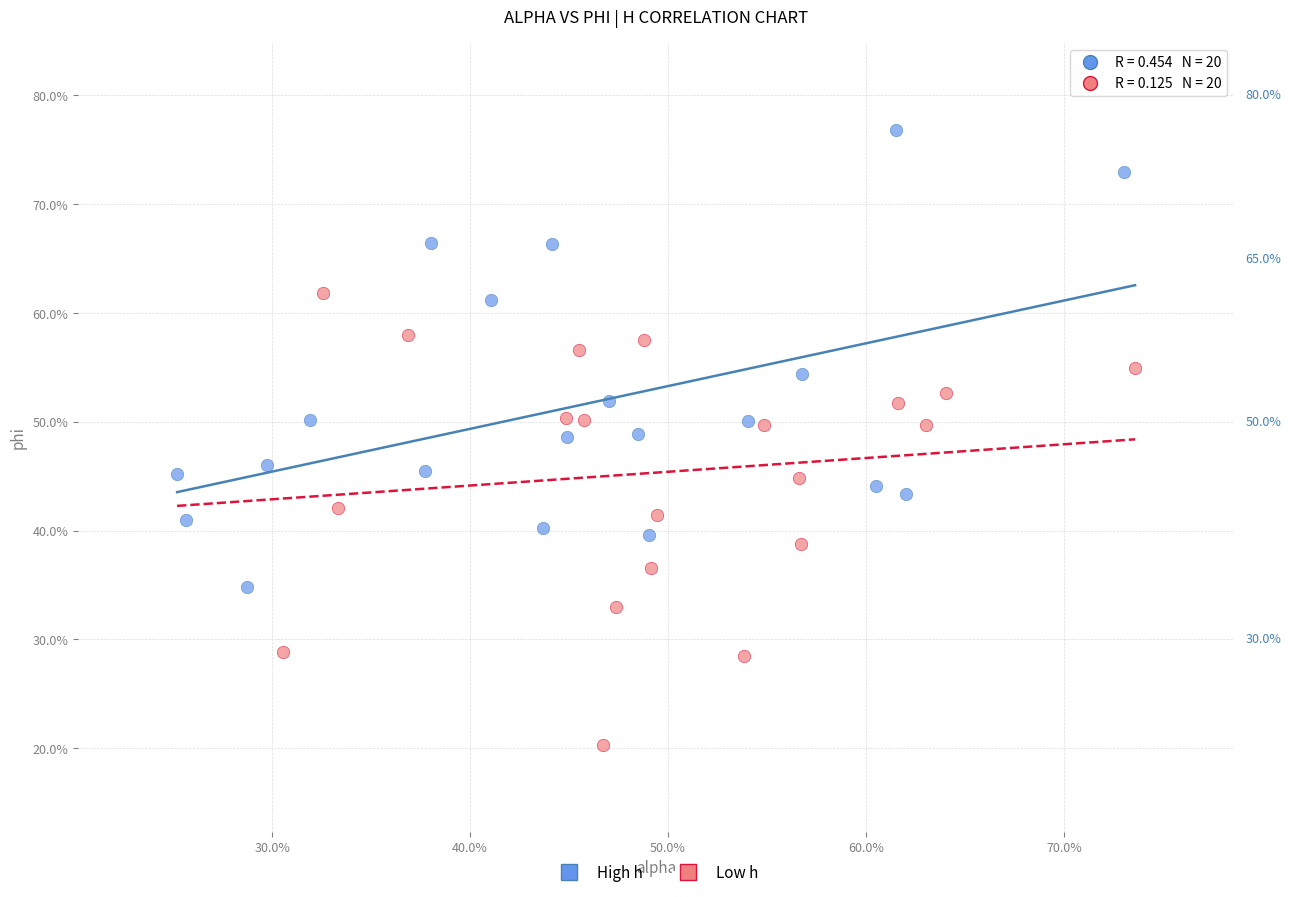

Which series reaches the minimum Y coordinate?

Low h